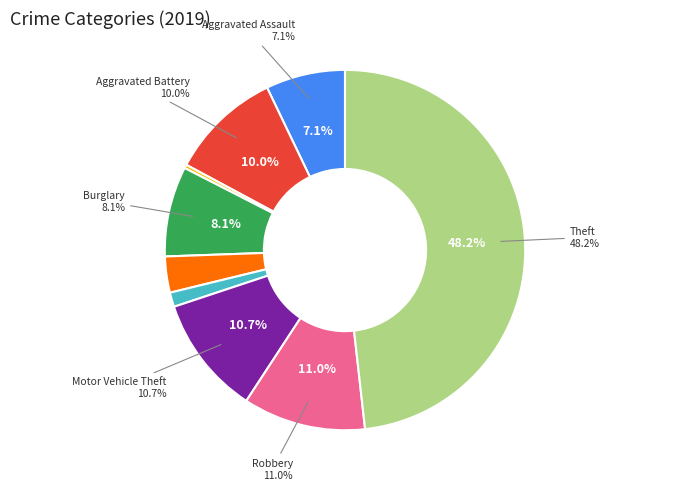

Is there a majority slice in this chart?

No